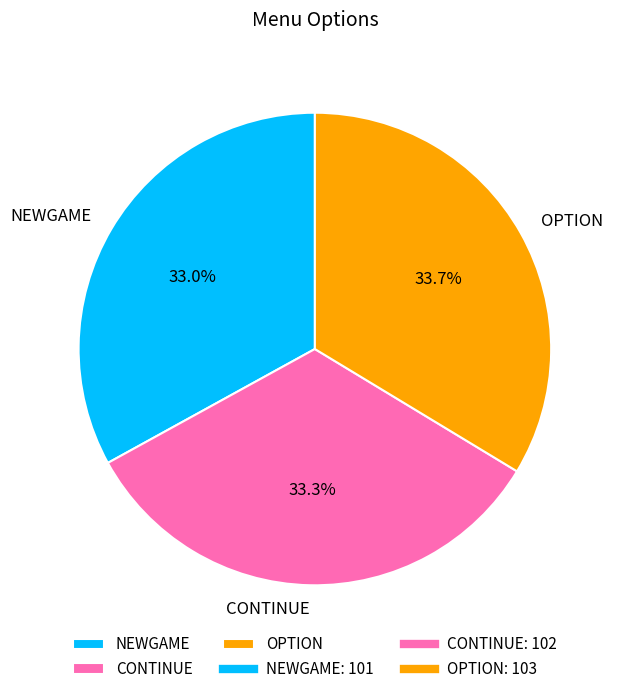

Is it true that CONTINUE is 44% of the pie?

False